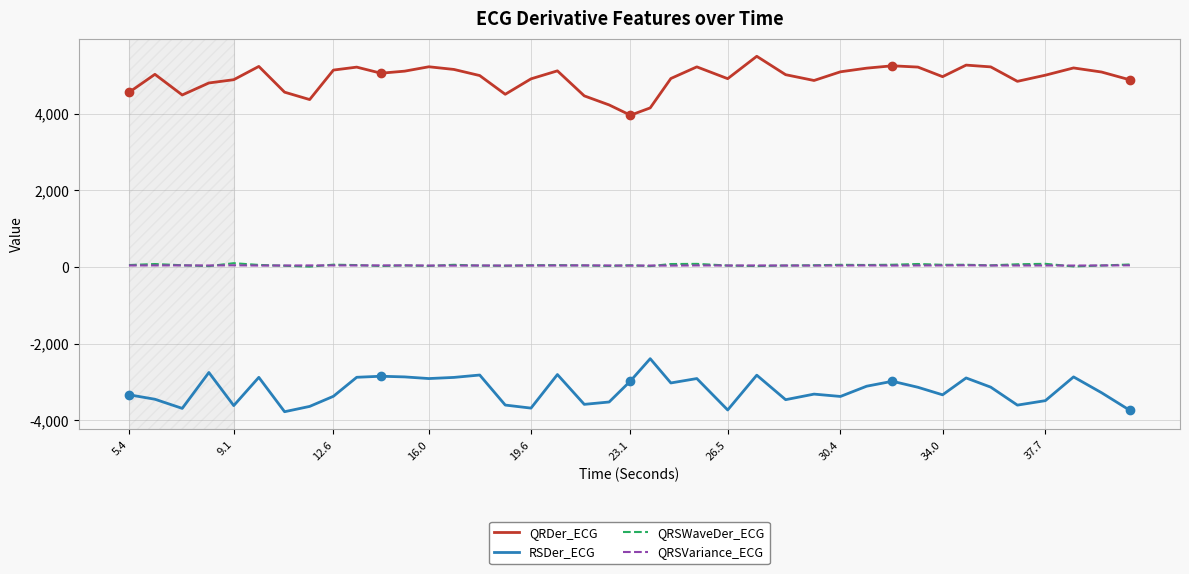

How many lines are shown in the chart?

4